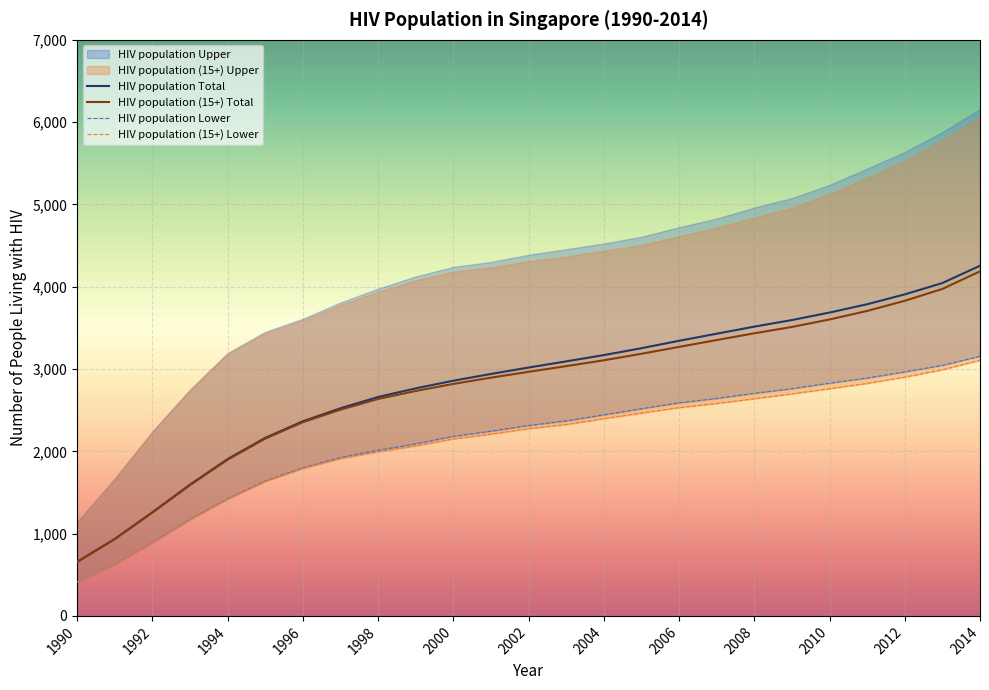

True or false: HIV population (15+) Total has more than 0 points higher than both neighbors.

False